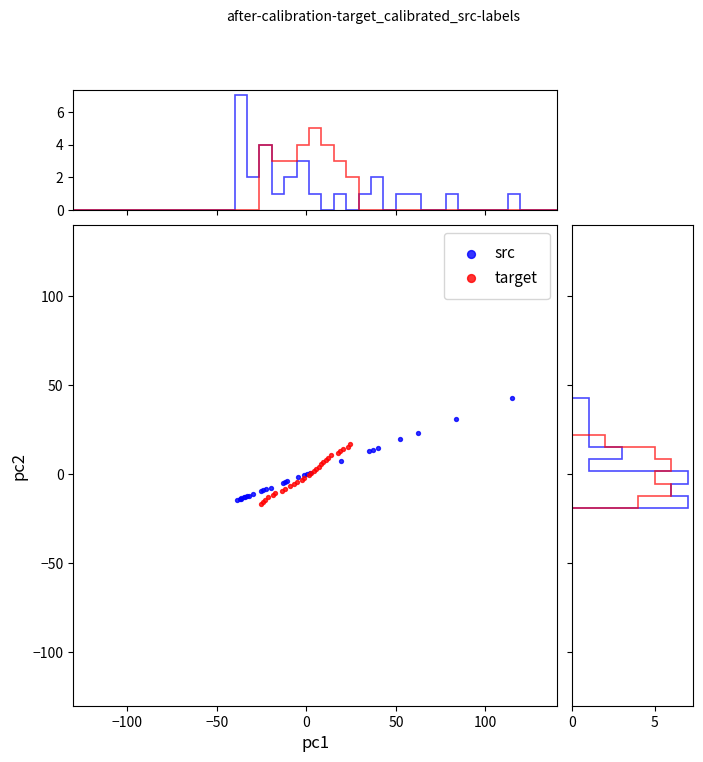

Which series reaches the maximum Y coordinate?

src